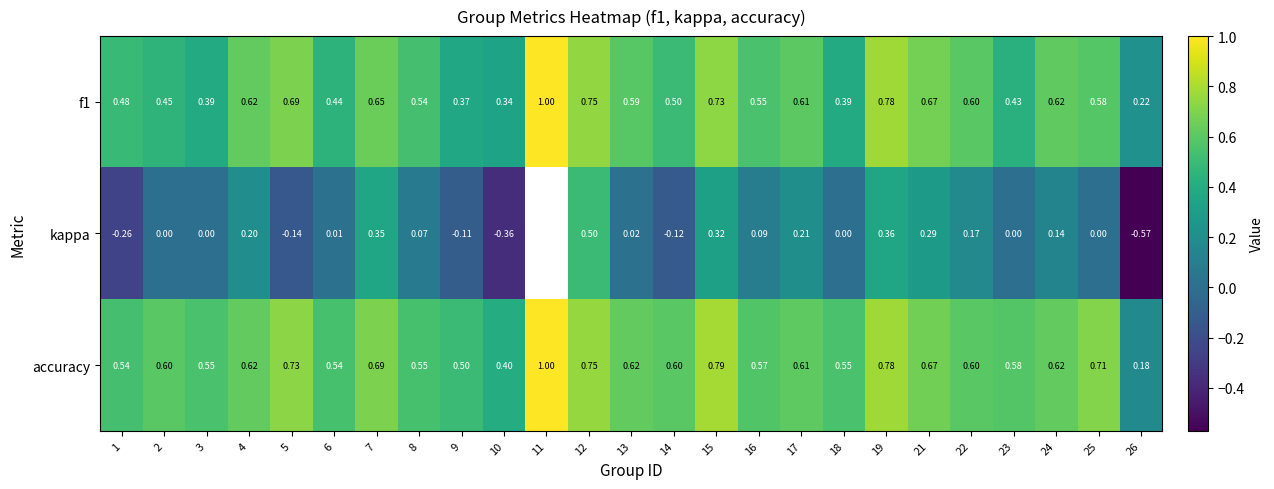

Is the value of f1 at 9 greater than the value of kappa at 19?

Yes